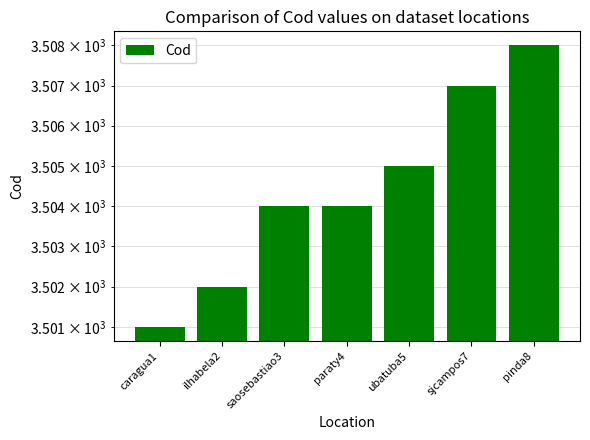

What is the label of the 2nd bar from the left?

ilhabela2